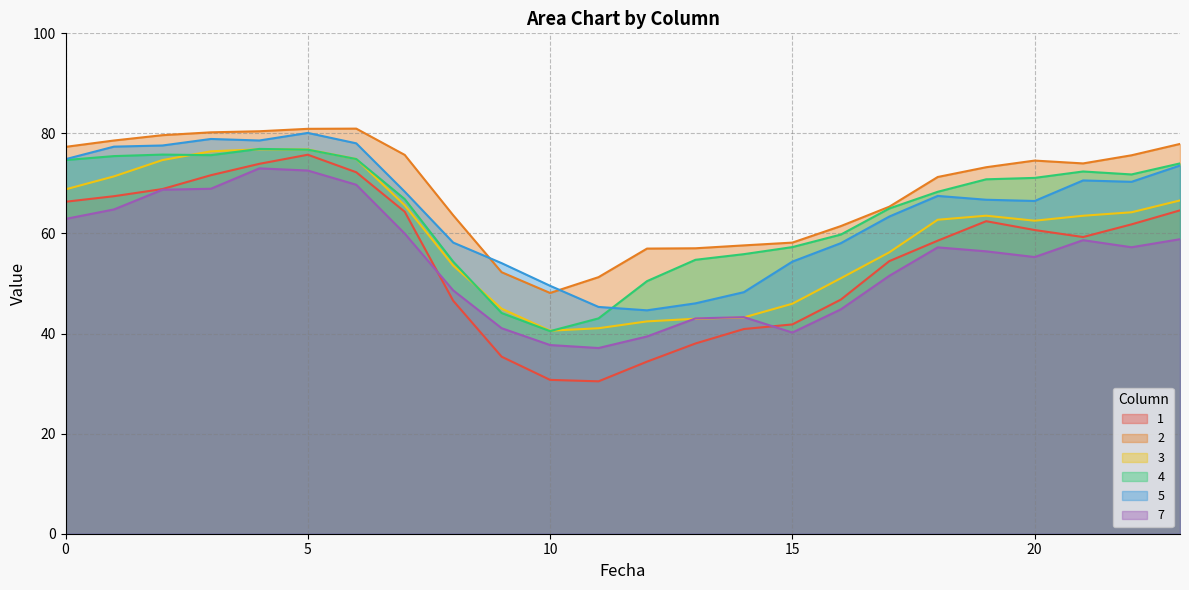

At 17, list the series in order from largest to smallest.

2, 4, 5, 3, 1, 7